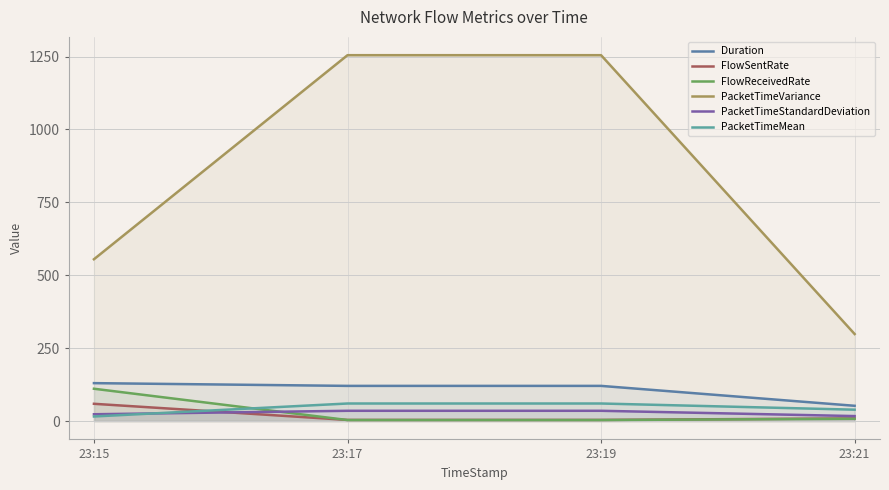

Which has a higher value, 23:15 or 23:19?

23:15